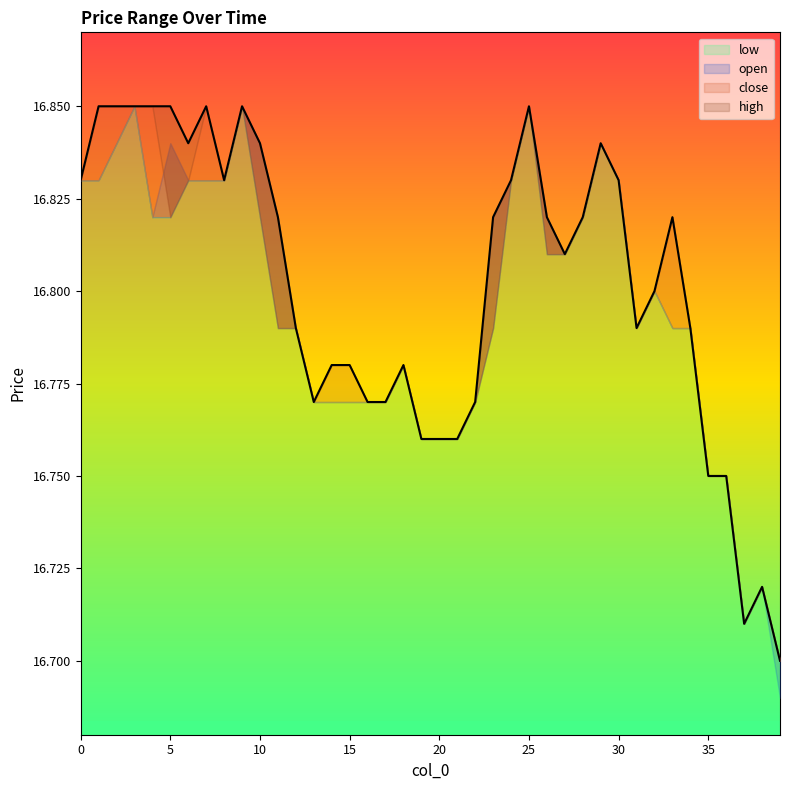

How many categories are shown in the chart?

40